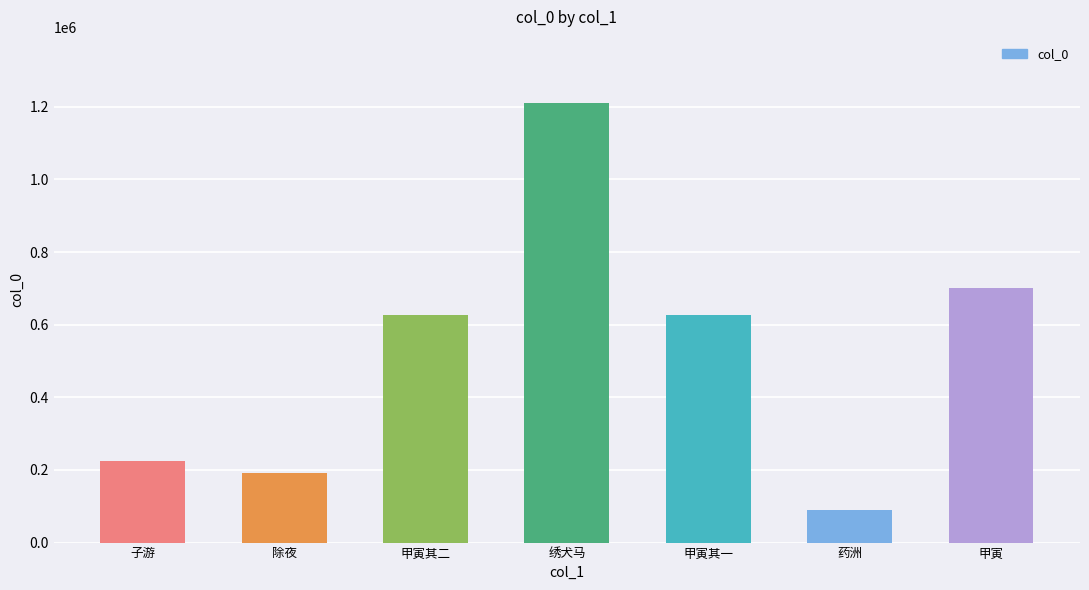

The chart shows a value of 89190 at 药洲. True or false?

True